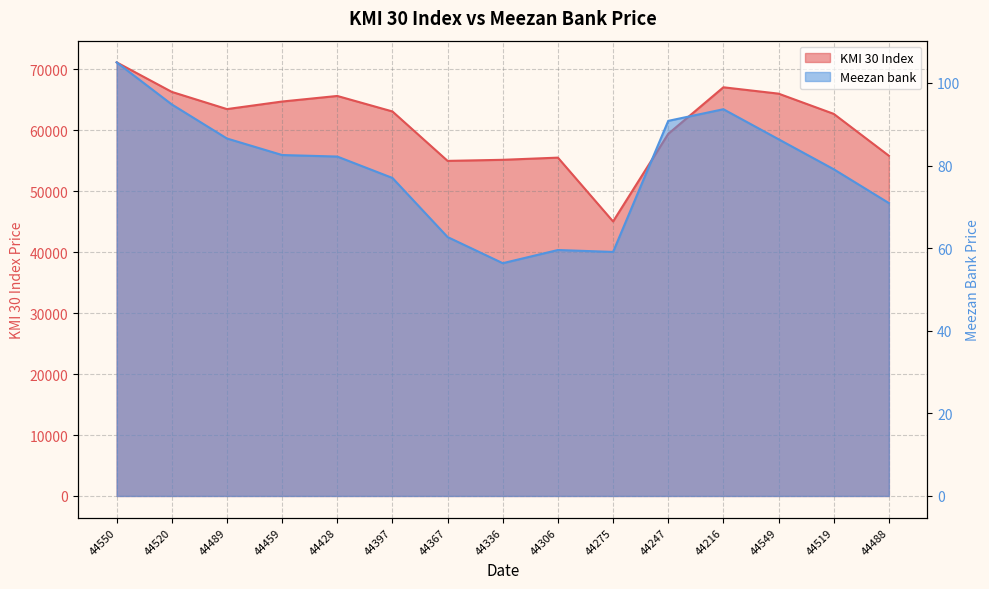

What is the total value across all series at 44520?

66412.9